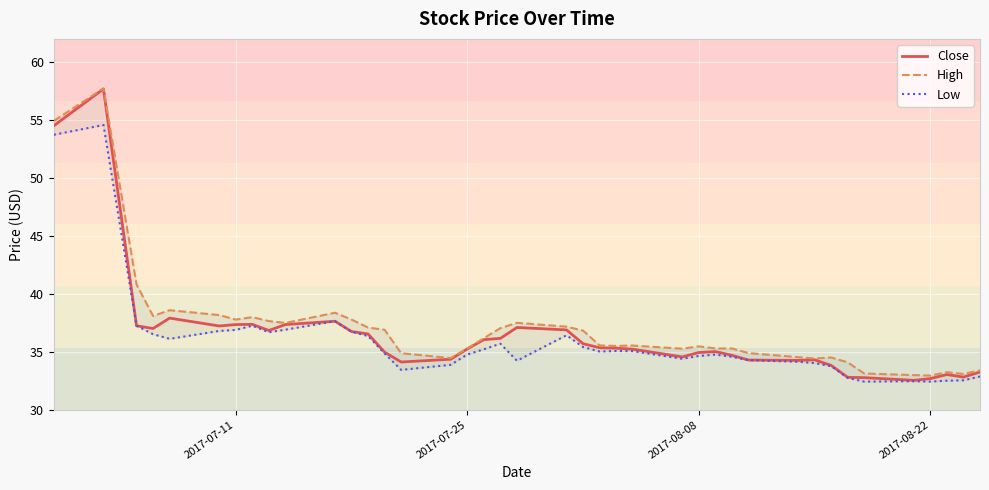

The Close series shows 60.9 at 2017-07-11. True or false?

False